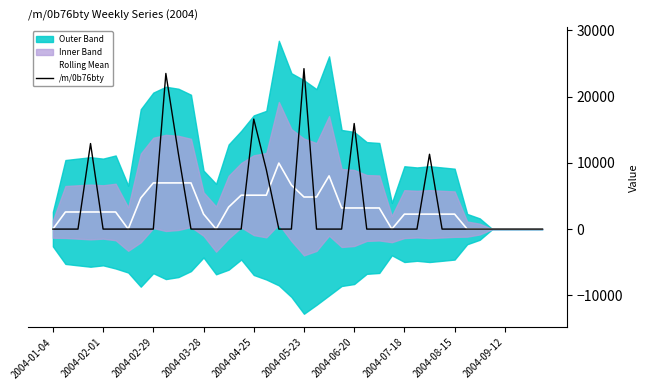

What is the maximum value for /m/0b76bty?

24217.1